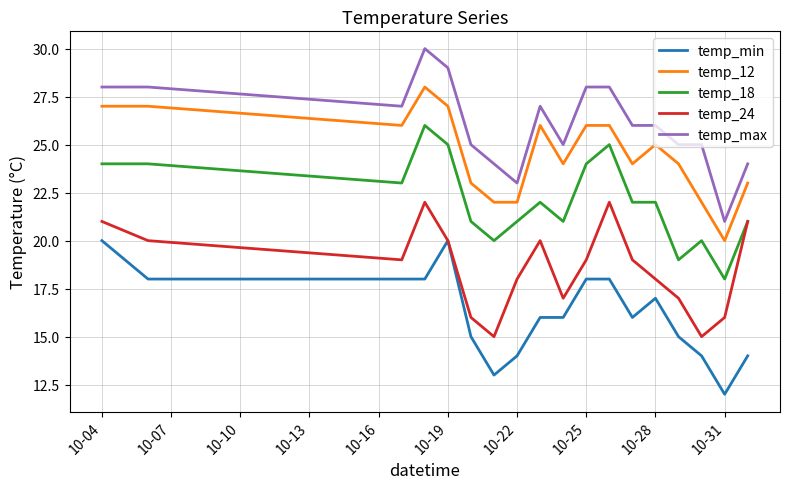

Which series has the widest spread of values?

temp_max